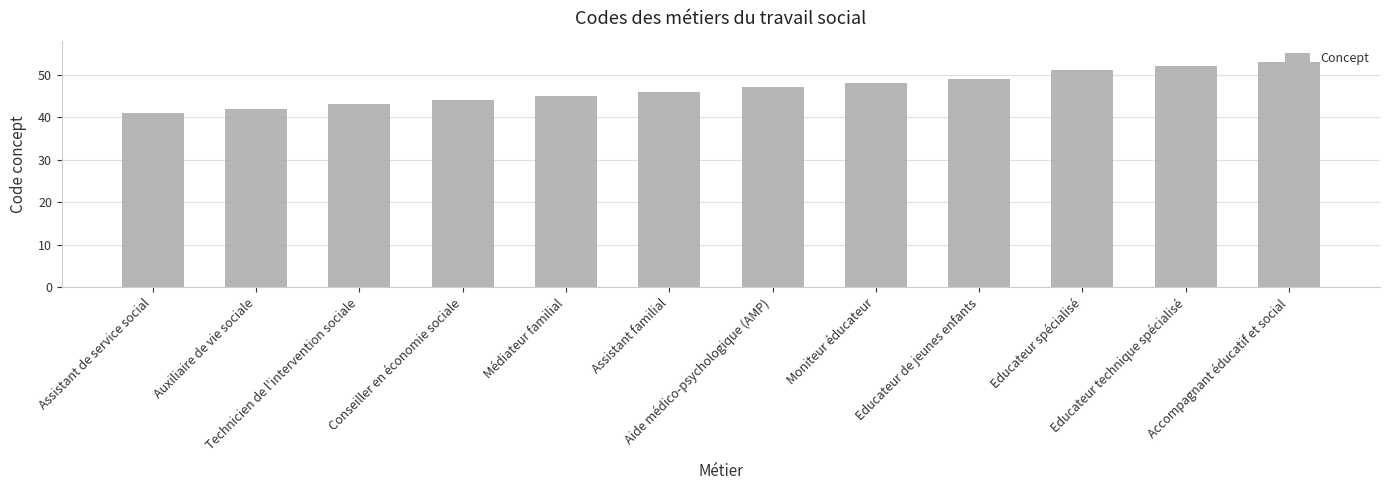

The value at Moniteur éducateur is 17. True or false?

False